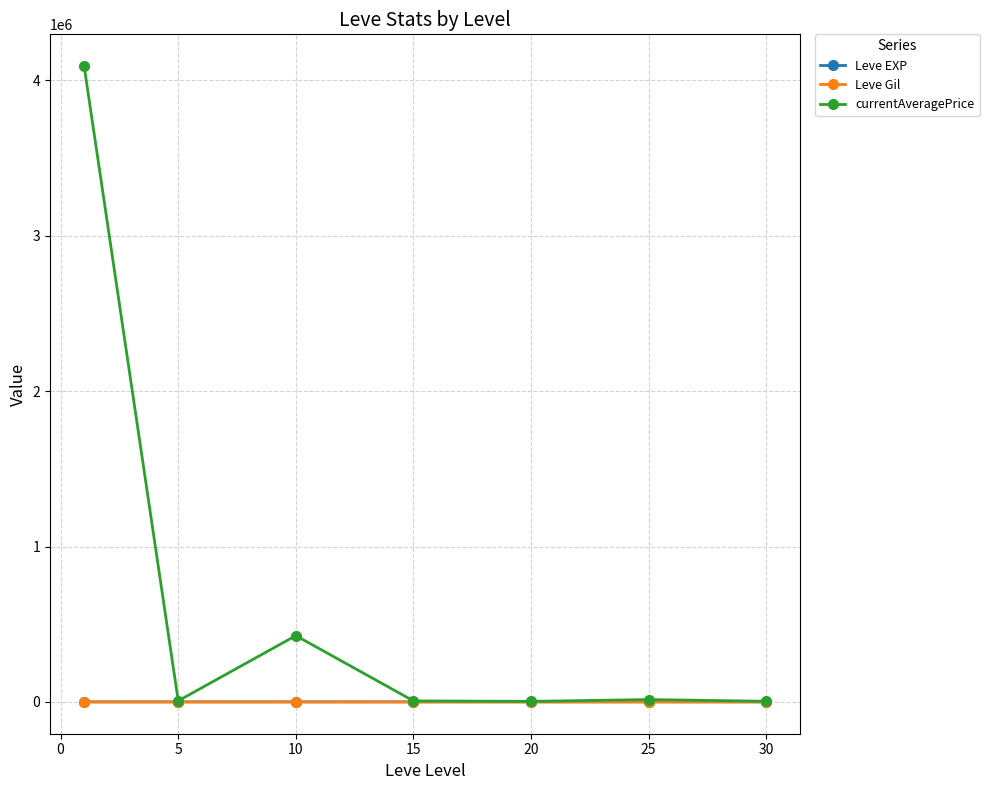

What is the sum of all Leve EXP values?

3761.7